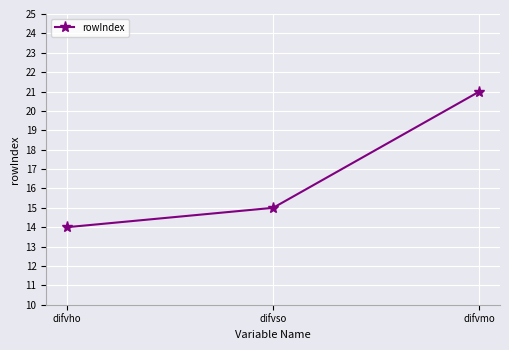

What value does the data have at difvho?

14